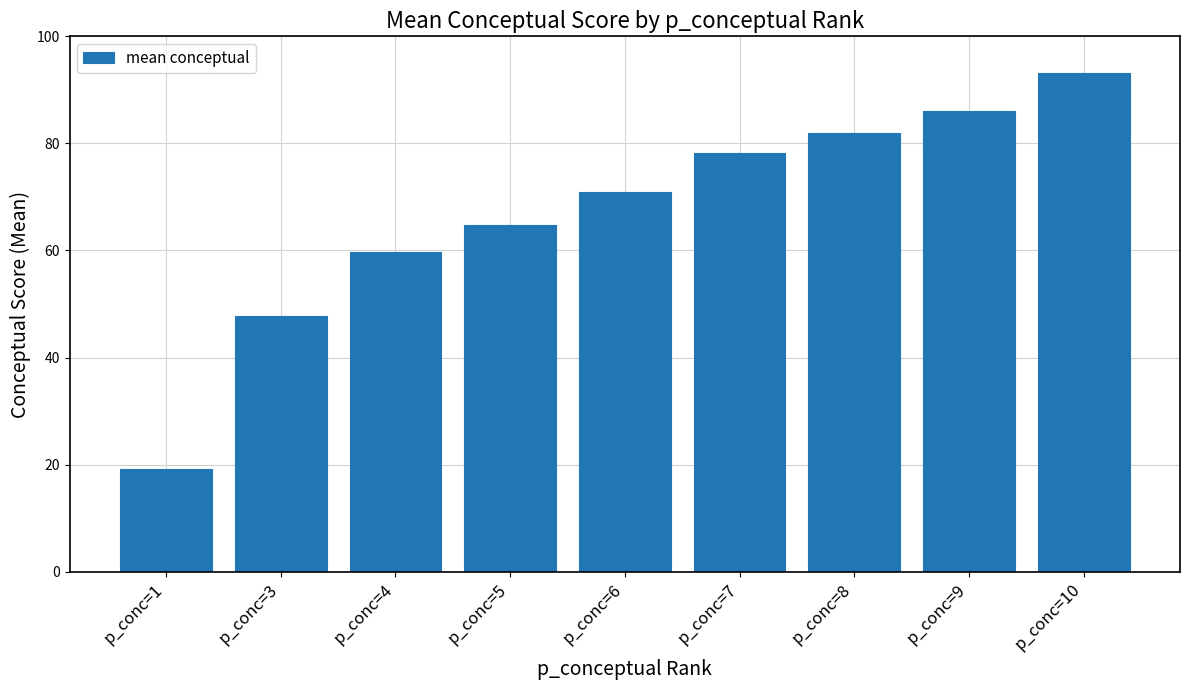

Are the bars grouped side by side (vs. stacked)?

No